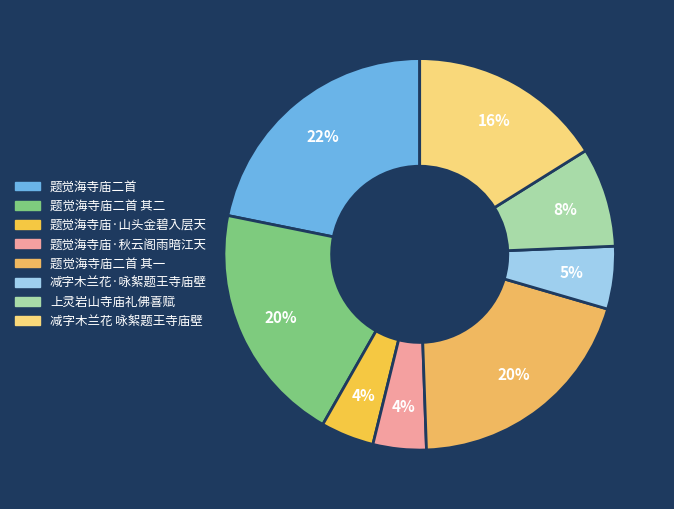

How many segments does this pie chart have?

8